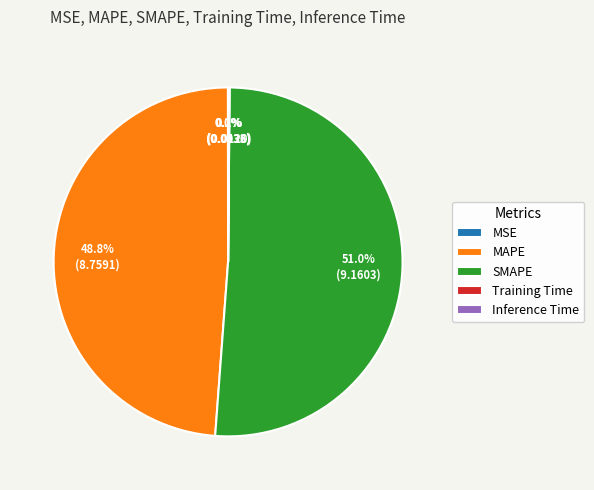

To the nearest percent, what percentage of the pie is MAPE?

49%